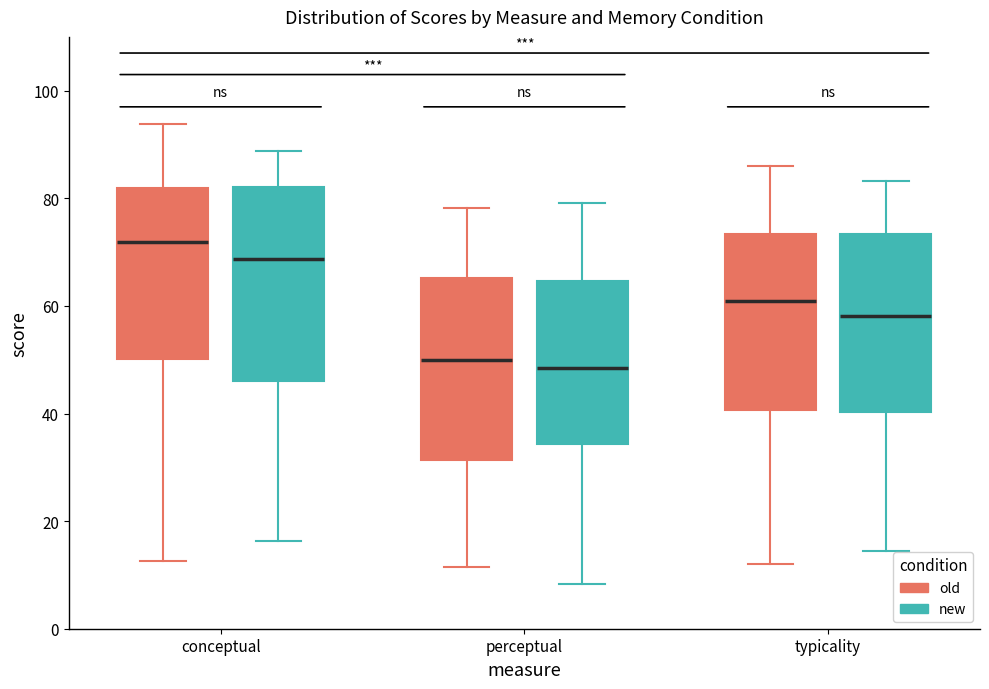

Reading left to right, read every box against the y-axis: the position of its median line, the range the box covers, and the ends of its whiskers. The values are not printed on the chart, so give them approximately, as read against the axis.

conceptual (old): median 72, box 50 to 82, whiskers 12 to 94
conceptual (new): median 68, box 46 to 82, whiskers 16 to 88
perceptual (old): median 50, box 32 to 66, whiskers 12 to 78
perceptual (new): median 48, box 34 to 64, whiskers 8 to 80
typicality (old): median 60, box 40 to 74, whiskers 12 to 86
typicality (new): median 58, box 40 to 74, whiskers 14 to 84